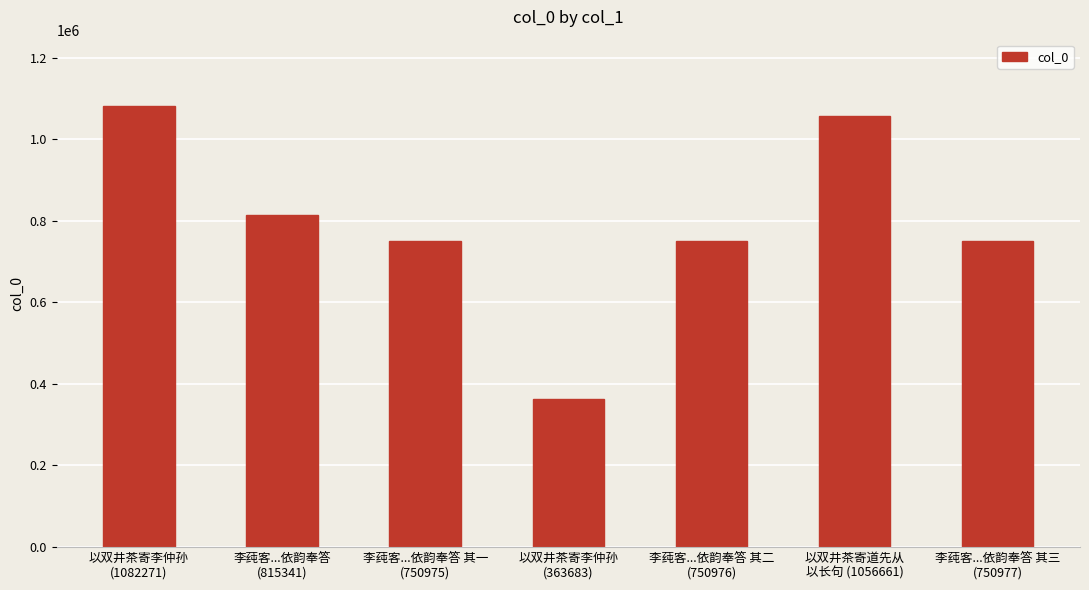

What is the difference between the maximum and second lowest values?

331296